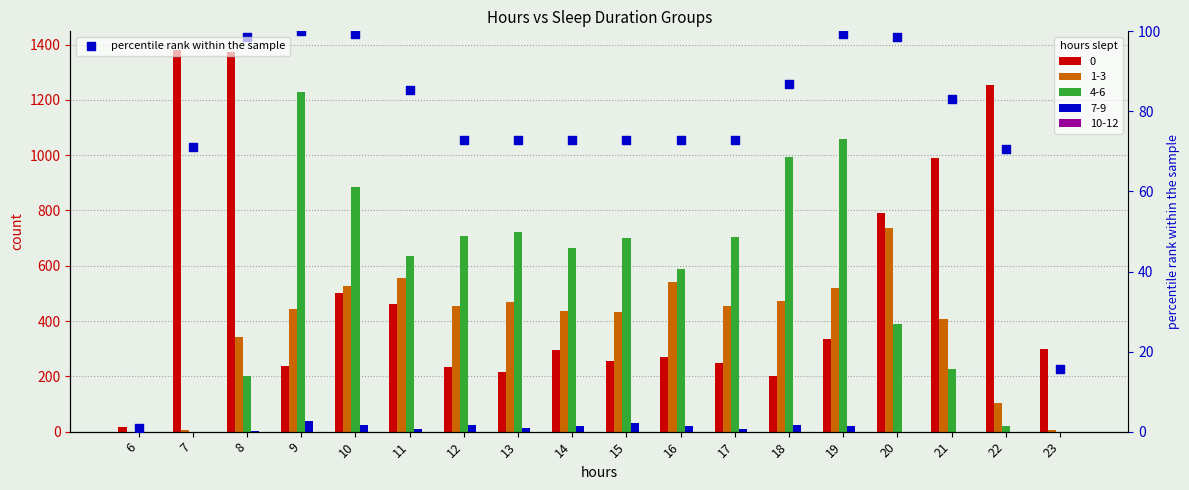

What is the change in value from 7 to 11?

+14.3